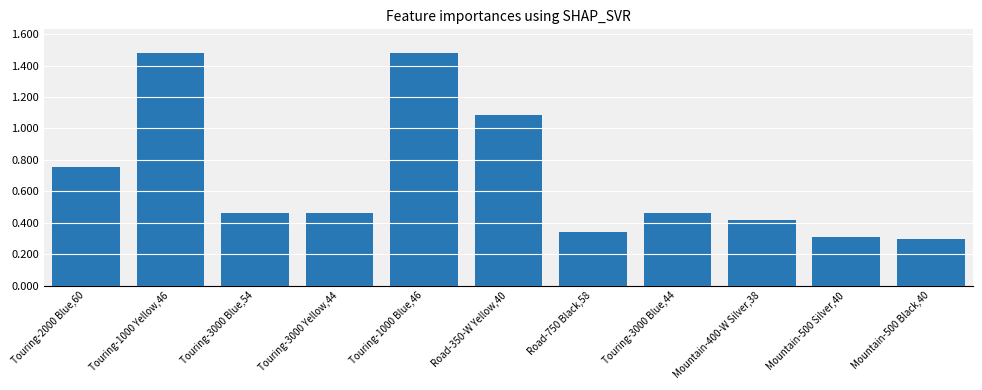

Approximately how many times larger is the value at Touring-1000 Blue,46 compared to Mountain-500 Silver,40?

4.8